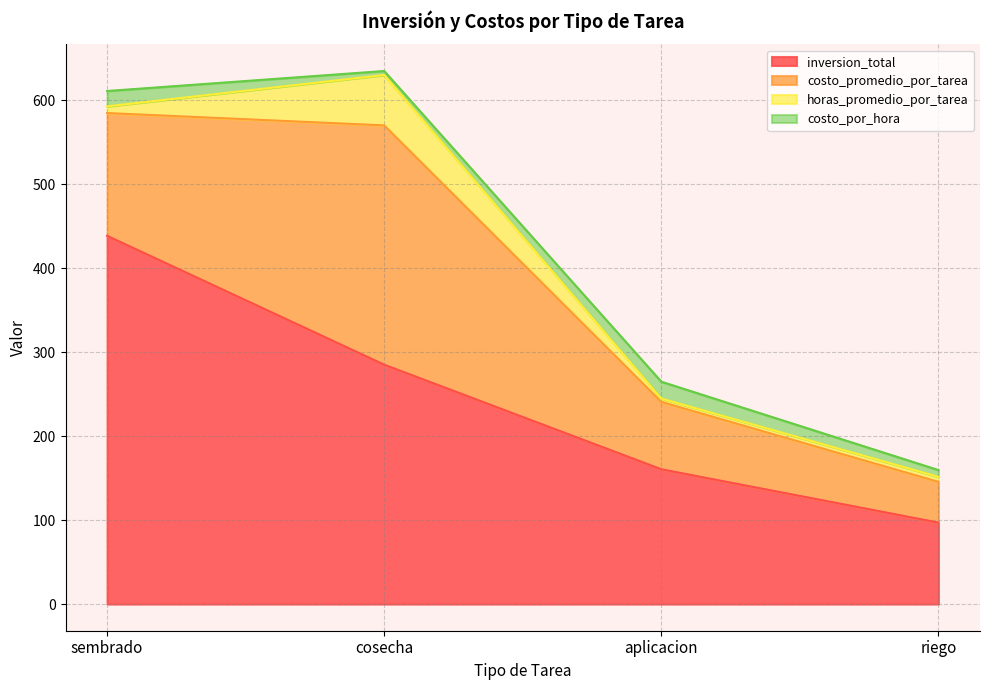

What position from the left is cosecha?

2